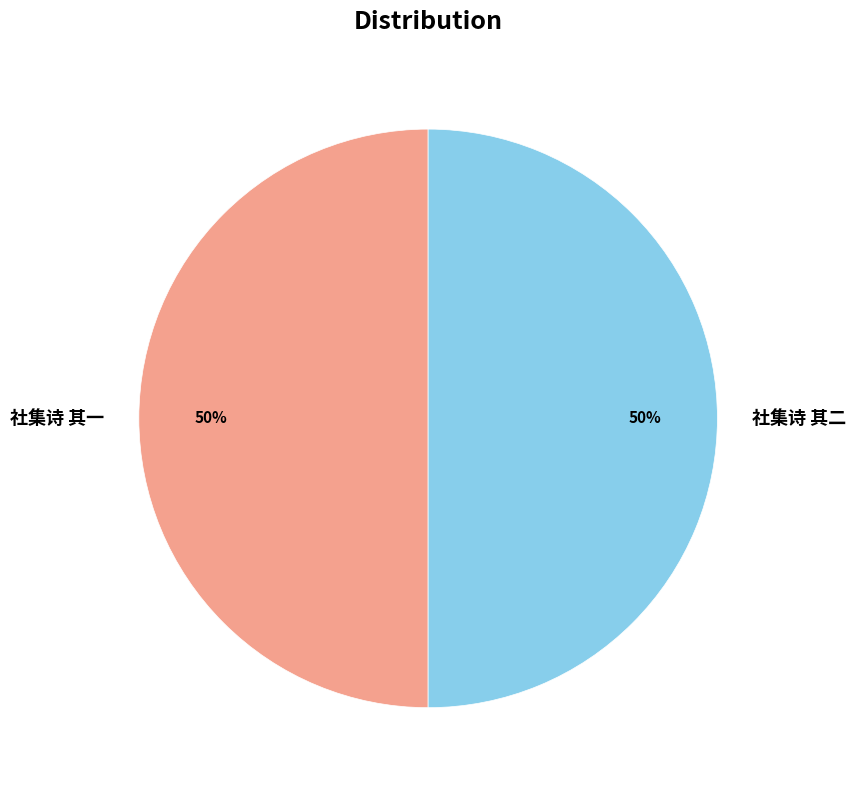

To the nearest percent, what is the average slice percentage?

50%